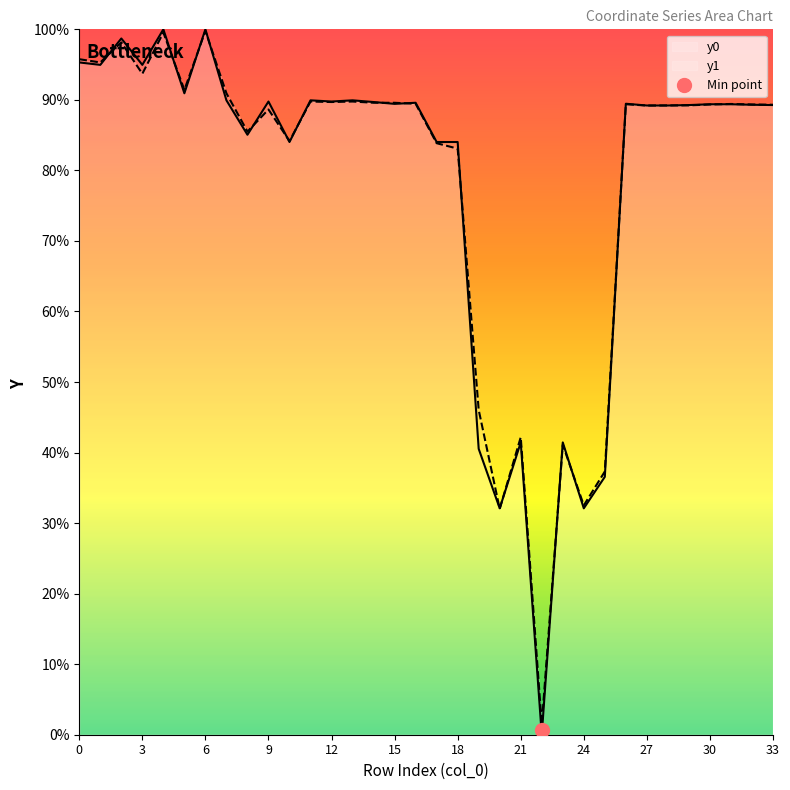

What are all the series names shown in the legend?

y0, y1